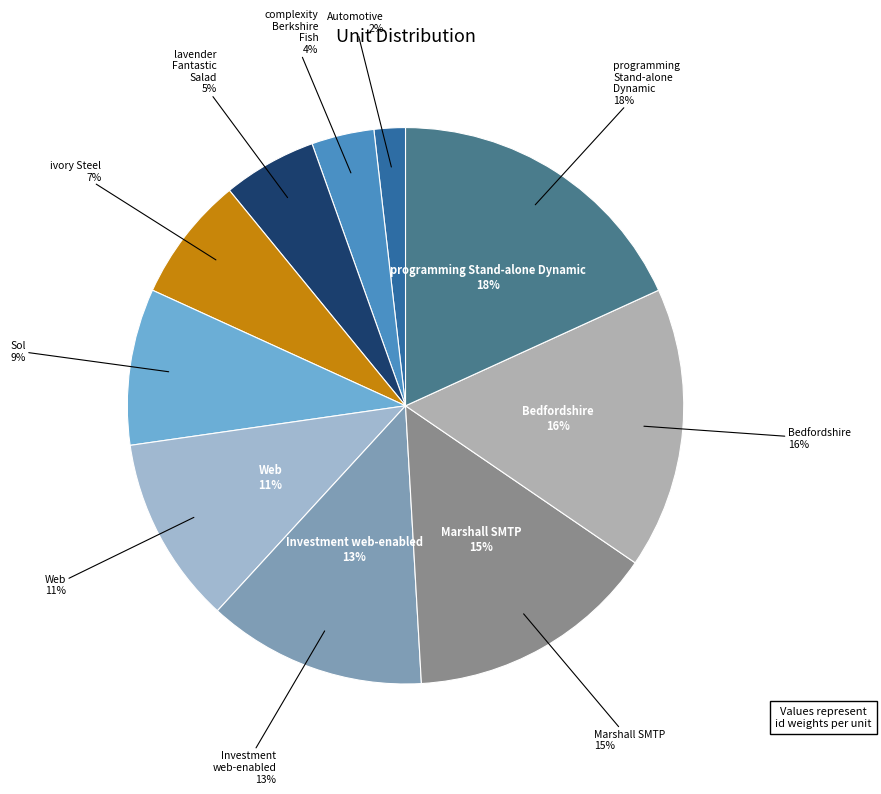

Does Automotive represent more than half of the total?

No